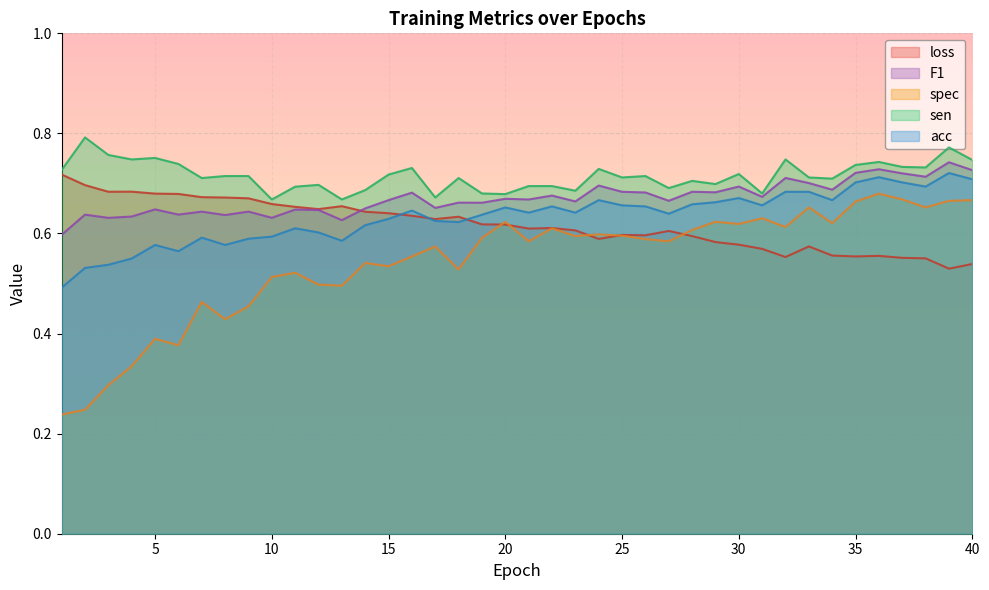

What is the highest value of the sen series?

0.8